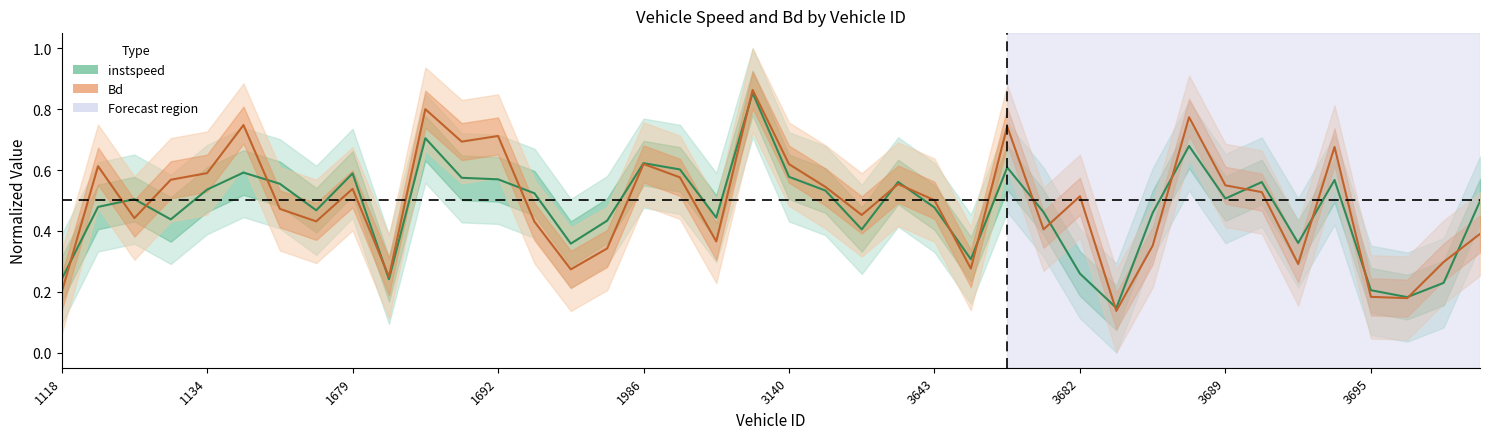

Which series has the largest total across all categories?

Bd